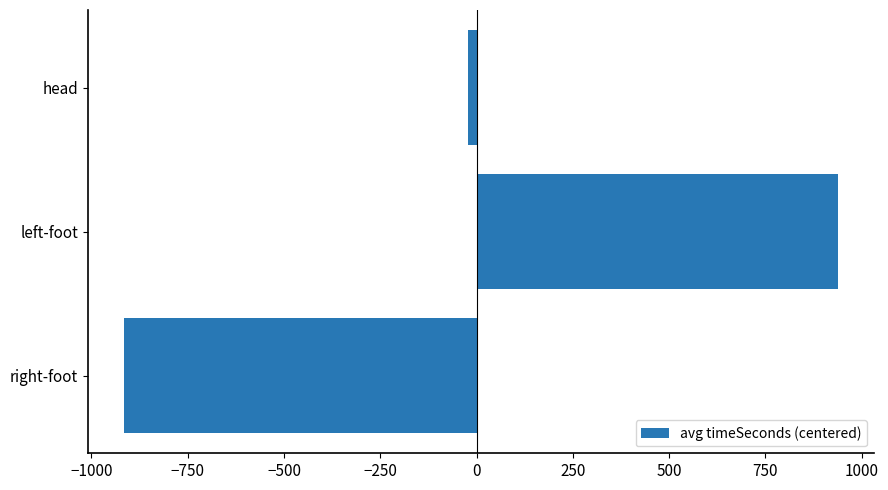

What is the difference between the maximum and minimum values?

1855.7